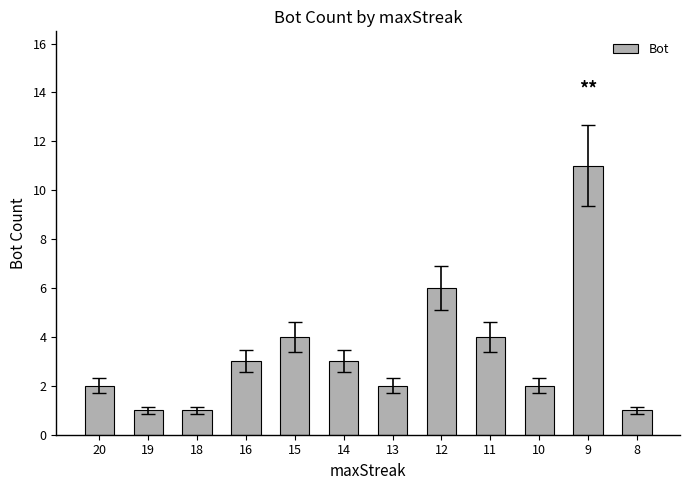

How many values are between 2 and 4?

7